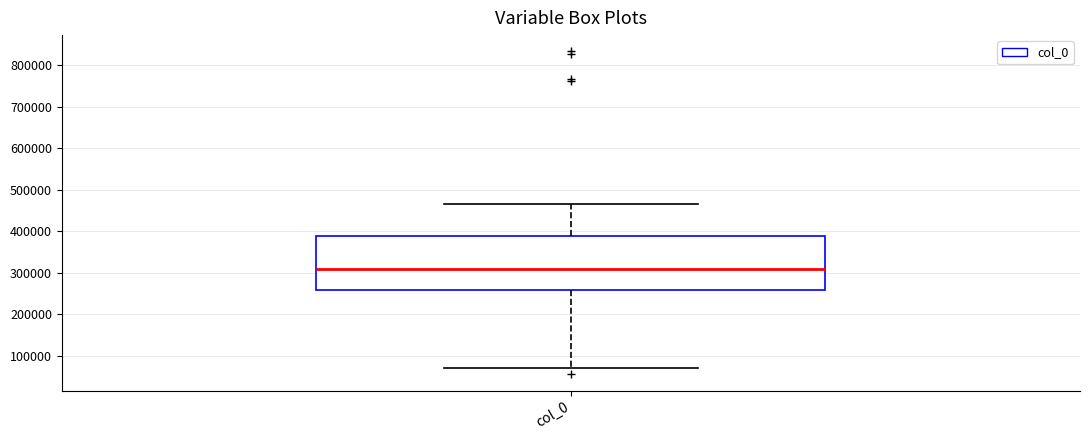

Read this box plot against the y-axis: the position of the median line, the range covered by the box, and the ends of both whiskers. The values are not printed on the chart, so give them approximately, as read against the axis.

median 310000, box 260000 to 390000, whiskers 70000 to 460000